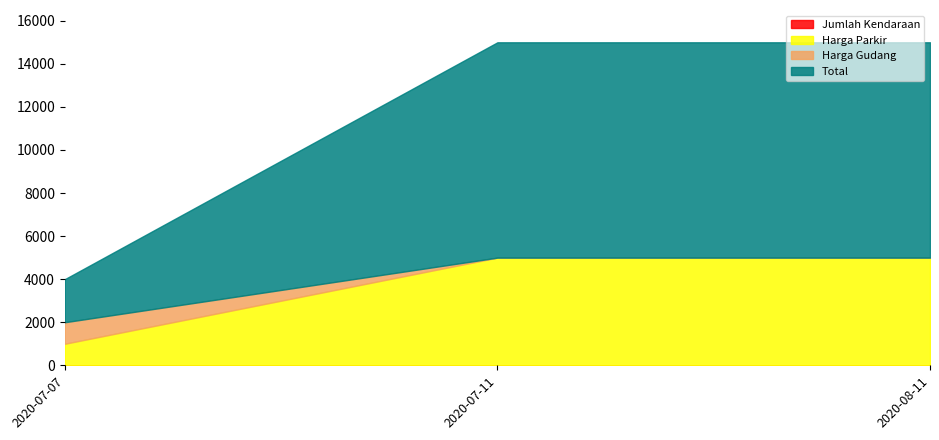

What are all the series names shown in the legend?

Jumlah Kendaraan, Harga Parkir, Harga Gudang, Total